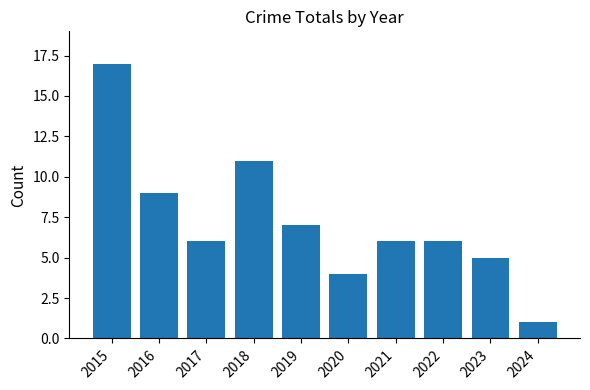

What is the sum of the values at 2020 and 2022?

10